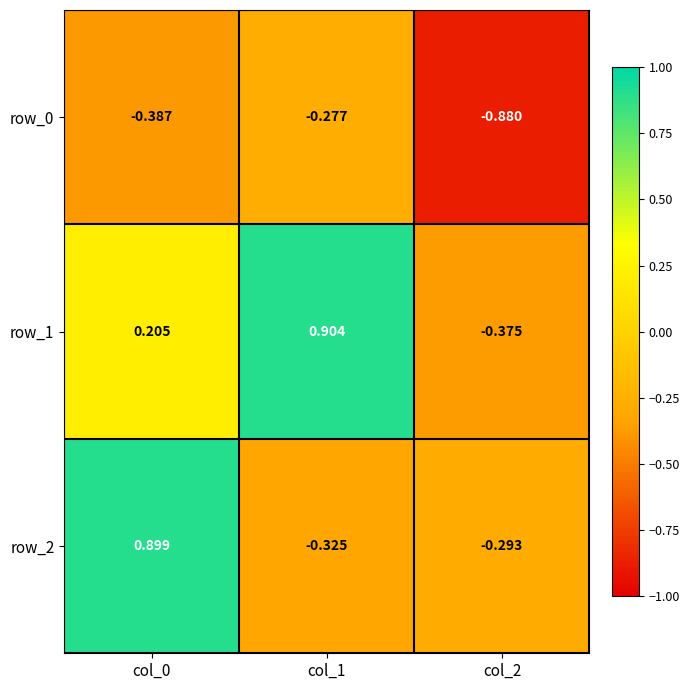

True or false: row_2 has a value of 0.9 at col_0.

True